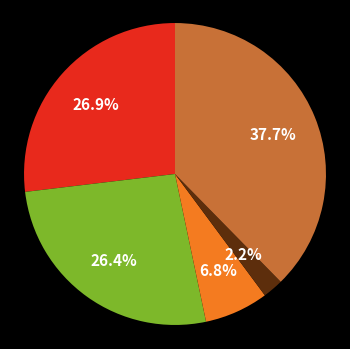

Is there a majority slice in this chart?

No